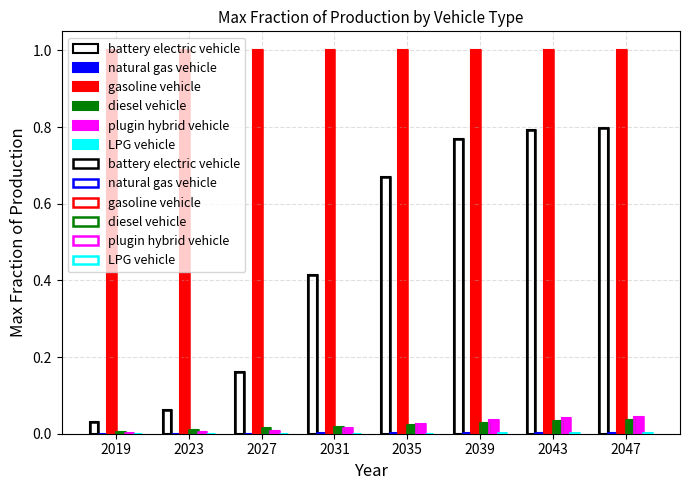

Between 2039 and 2043, which is larger?

2043